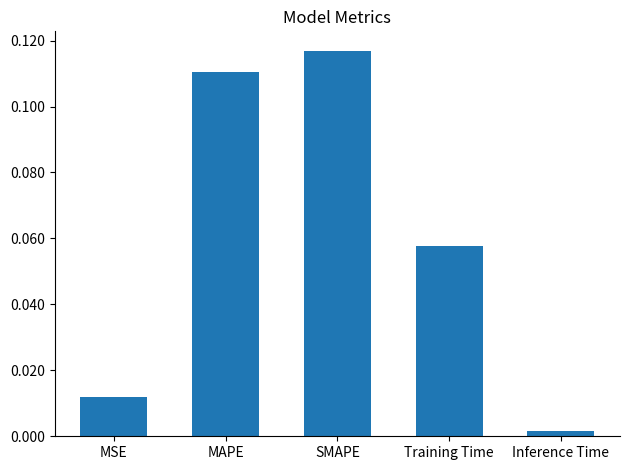

Is it true that the value at Training Time is 0.0?

False